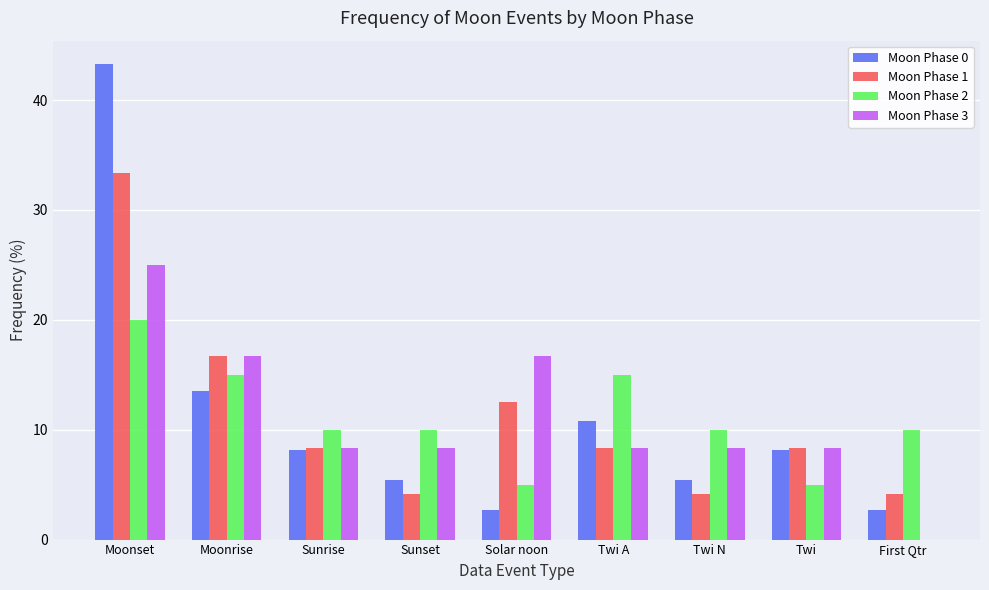

What is the sum of all Moon Phase 0 values?

100.0